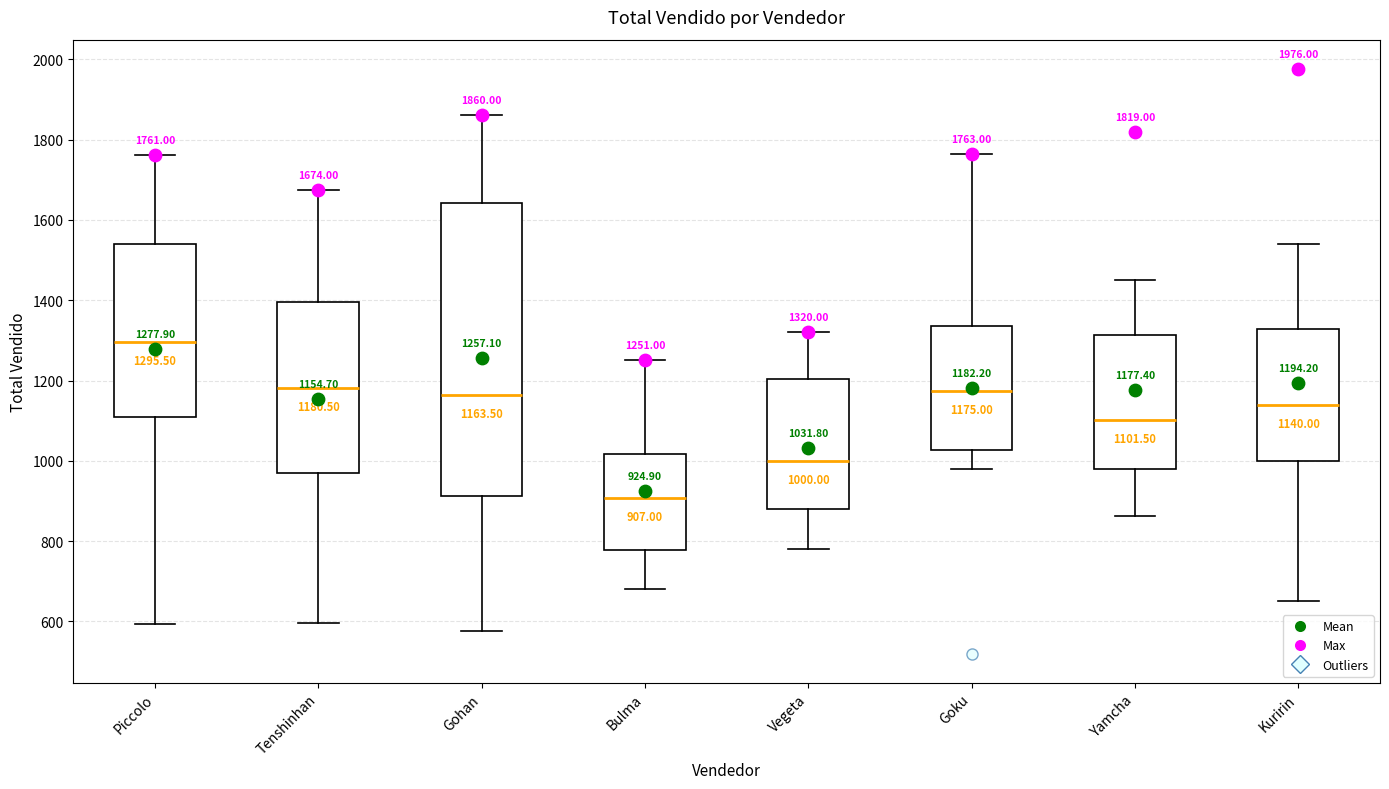

Which box has the lowest median line?

Bulma